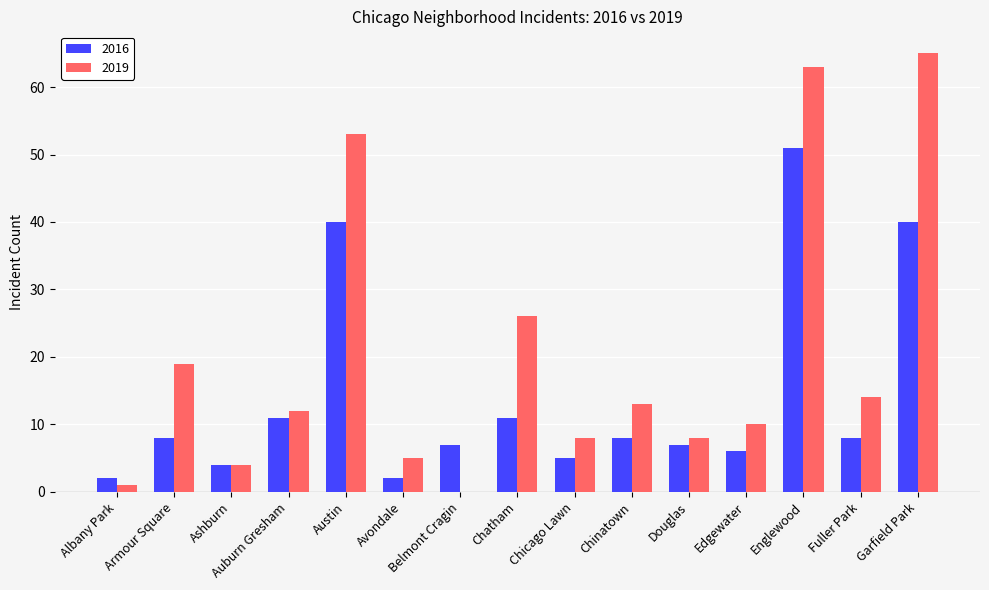

Is the value of 2019 at Englewood greater than the value of 2016 at Douglas?

Yes